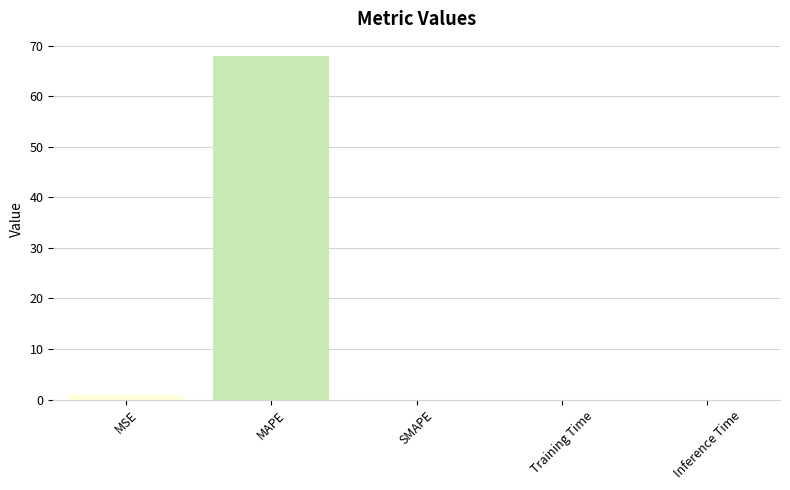

The value at Training Time is 0.0. True or false?

True